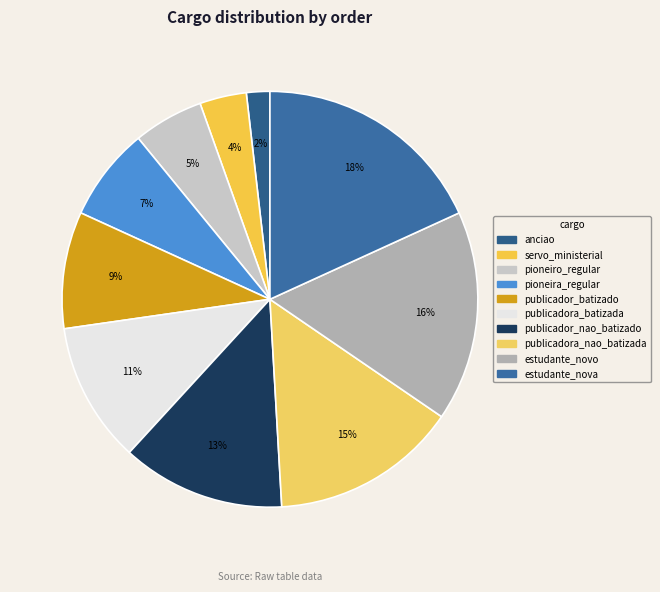

Rank the categories by value from highest to lowest.

estudante_nova, estudante_novo, publicadora_nao_batizada, publicador_nao_batizado, publicadora_batizada, publicador_batizado, pioneira_regular, pioneiro_regular, servo_ministerial, anciao